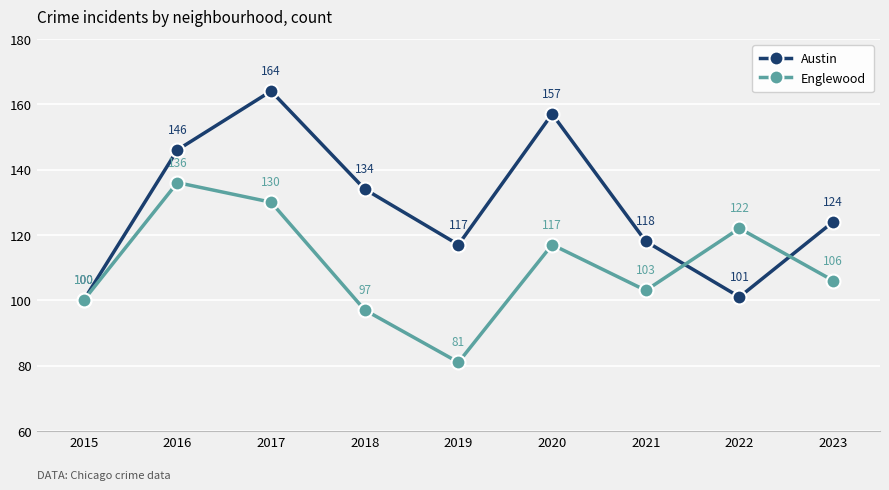

The value of Austin at 2021 is 118. True or false?

True